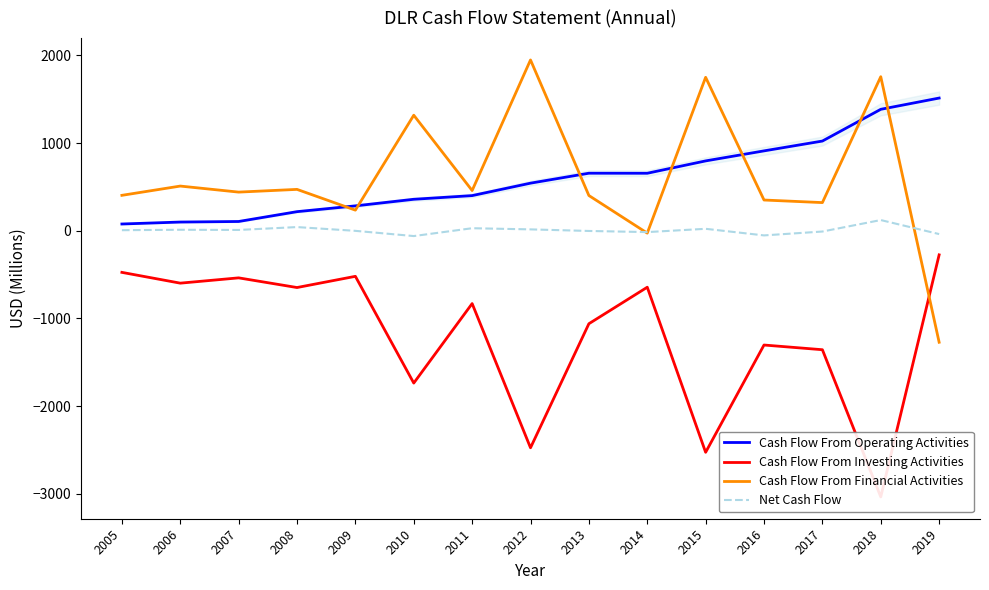

The Net Cash Flow series shows -1.5 at 2009. True or false?

False